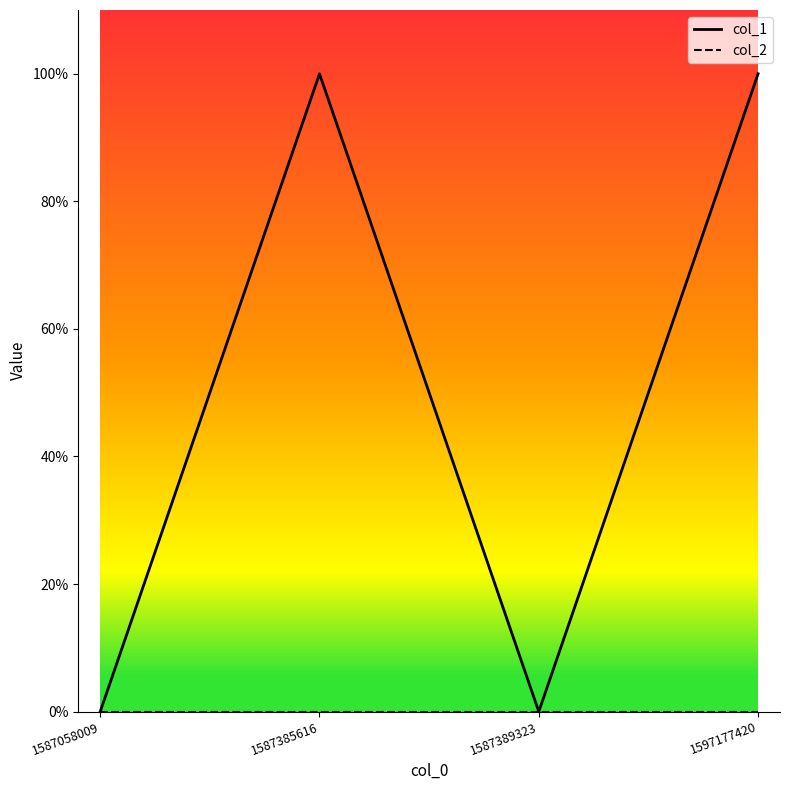

Is this an area chart (filled region under the line)?

No